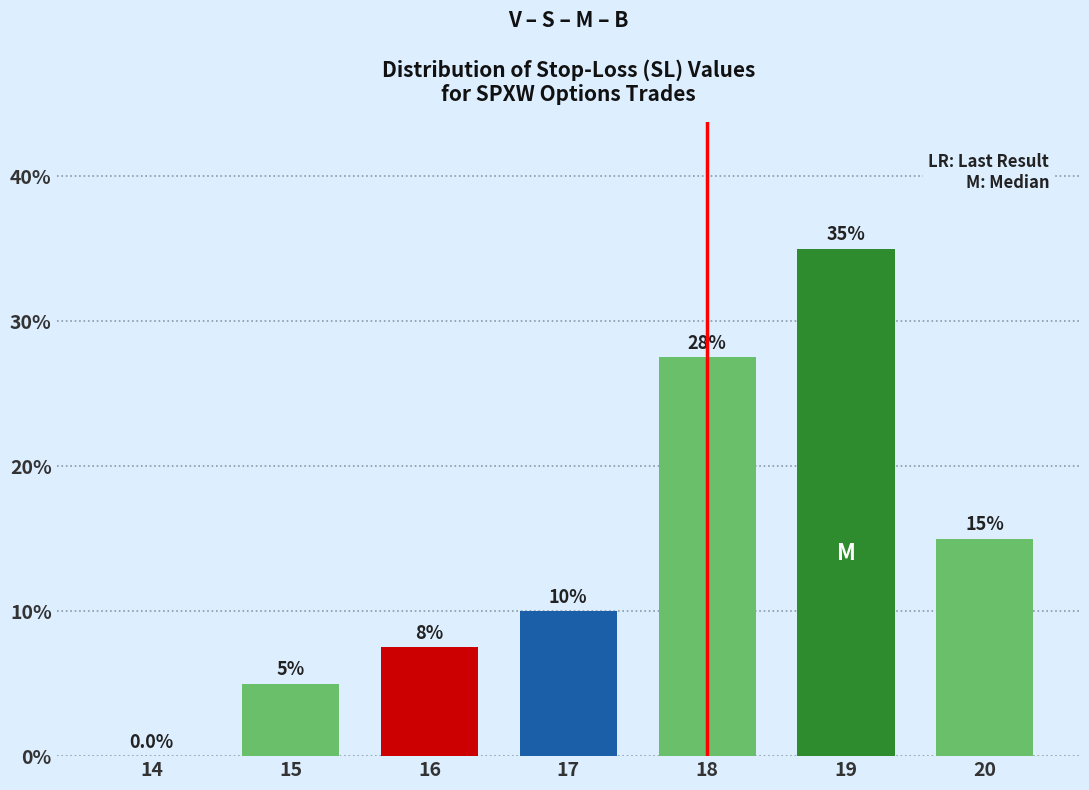

Reading left to right, what are all the values shown in this chart?

14=0.0	15=5.0	16=7.5	17=10.0	18=27.5	19=35.0	20=15.0